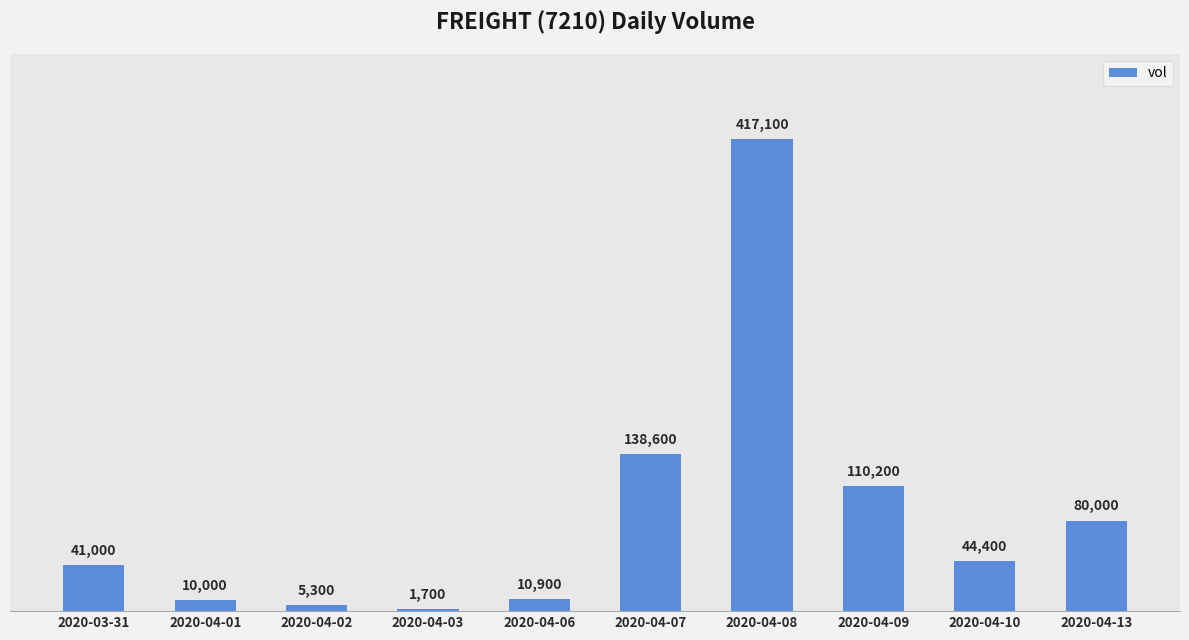

Reading left to right, what are all the values shown in this chart?

2020-03-31=41000	2020-04-01=10000	2020-04-02=5300	2020-04-03=1700	2020-04-06=10900	2020-04-07=138600	2020-04-08=417100	2020-04-09=110200	2020-04-10=44400	2020-04-13=80000